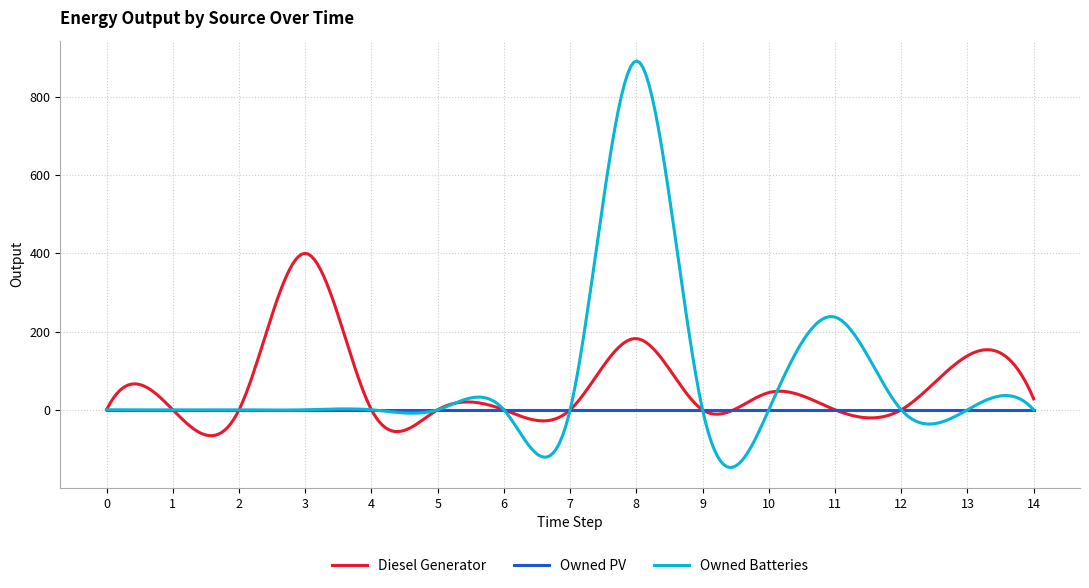

Rank the series by their maximum value, from highest to lowest.

Owned Batteries, Diesel Generator, Owned PV